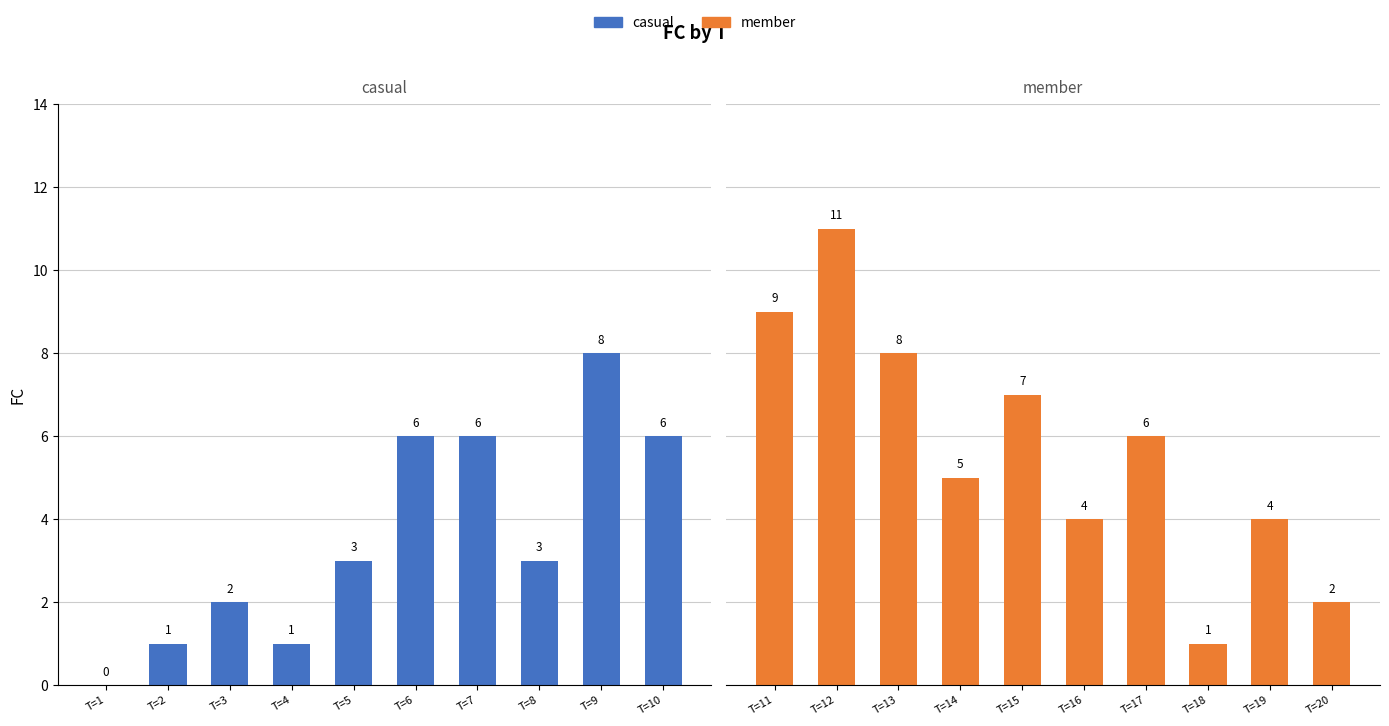

How many bars are there in total?

20